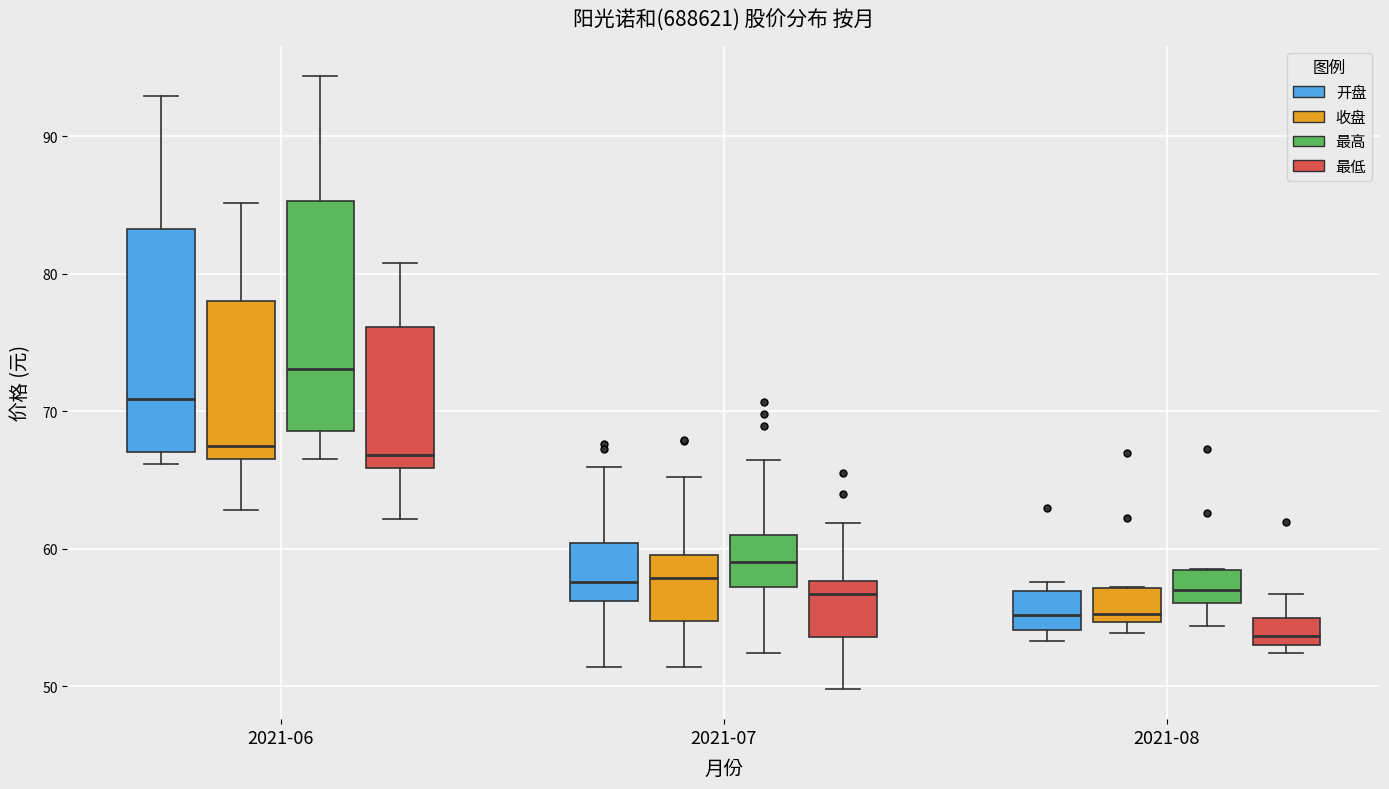

Reading left to right, read every box against the y-axis: the position of its median line, the range the box covers, and the ends of its whiskers. The values are not printed on the chart, so give them approximately, as read against the axis.

2021-06 (开盘): median 71, box 67 to 83, whiskers 66 to 93
2021-06 (收盘): median 68, box 67 to 78, whiskers 63 to 85
2021-06 (最高): median 73, box 69 to 85, whiskers 67 to 94
2021-06 (最低): median 67, box 66 to 76, whiskers 62 to 81
2021-07 (开盘): median 58, box 56 to 60, whiskers 51 to 66
2021-07 (收盘): median 58, box 55 to 60, whiskers 51 to 65
2021-07 (最高): median 59, box 57 to 61, whiskers 52 to 66
2021-07 (最低): median 57, box 54 to 58, whiskers 50 to 62
2021-08 (开盘): median 55, box 54 to 57, whiskers 53 to 58
2021-08 (收盘): median 55 (just above the box's lower edge), box 55 to 57, whiskers 54 to 57
2021-08 (最高): median 57, box 56 to 58, whiskers 54 to 59
2021-08 (最低): median 54, box 53 to 55, whiskers 52 to 57